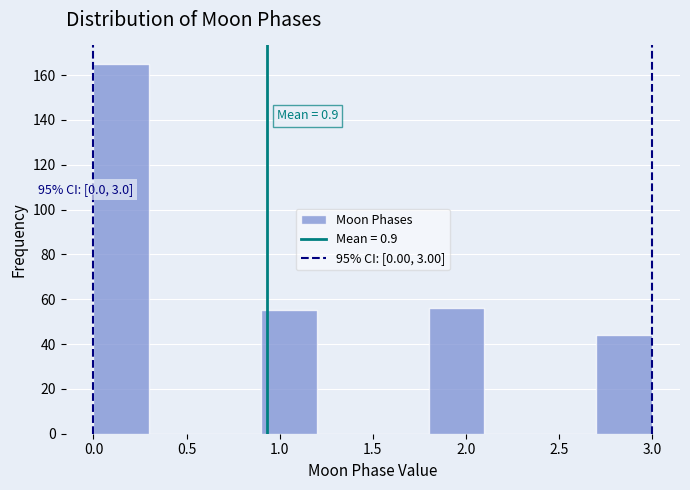

Which range on the x-axis has the tallest bar?

0.0 to 0.3